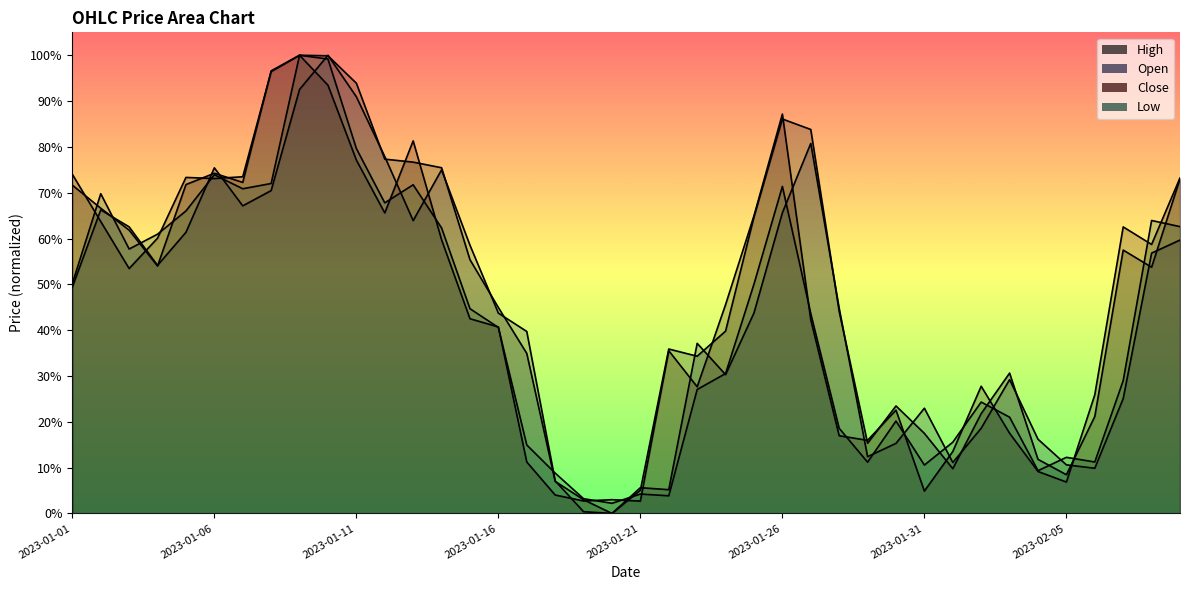

What is the total value across all series at 2023-02-09?

2.7